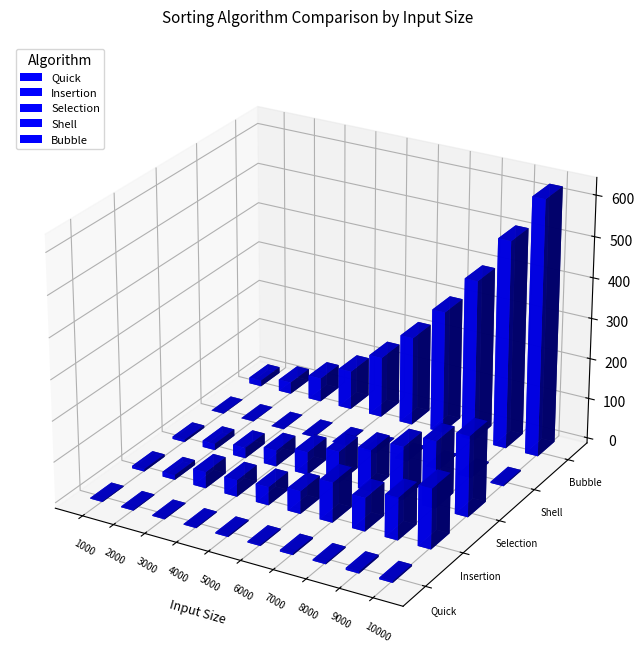

Reading left to right, extract all data points from this chart.

Quick: 2	2	2	2	3	3	4	3	5	4
Insertion: 6	12	40	41	45	56	98	82	104	147
Selection: 6	16	26	40	56	78	102	131	165	198
Shell: 1	1	1	1	2	2	2	3	3	3
Bubble: 15	29	59	96	150	219	302	397	512	629